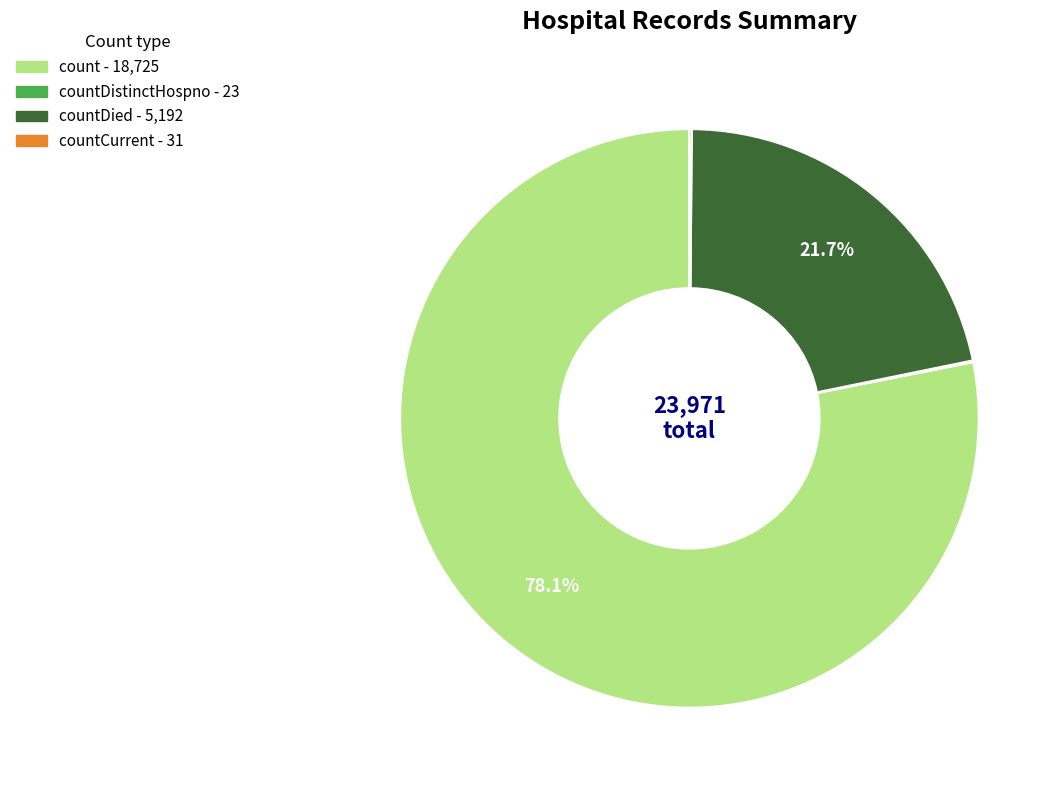

Is there a majority slice in this chart?

Yes